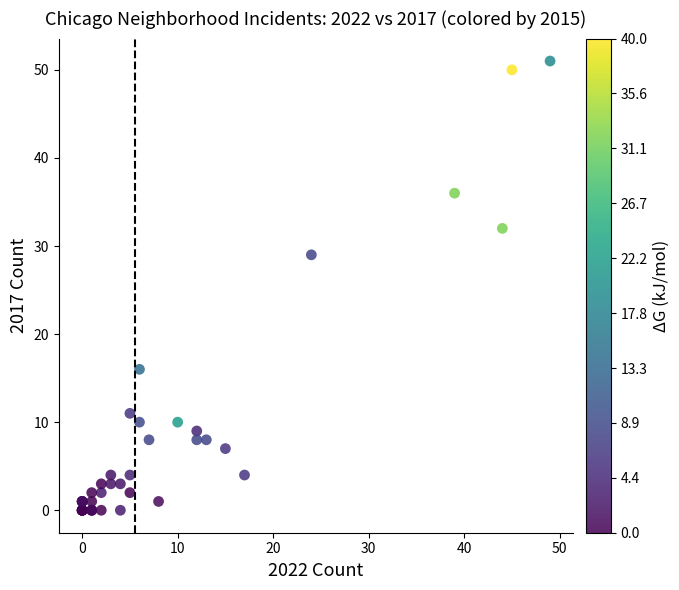

What Y value in the scatter plot is closest to 25?

29